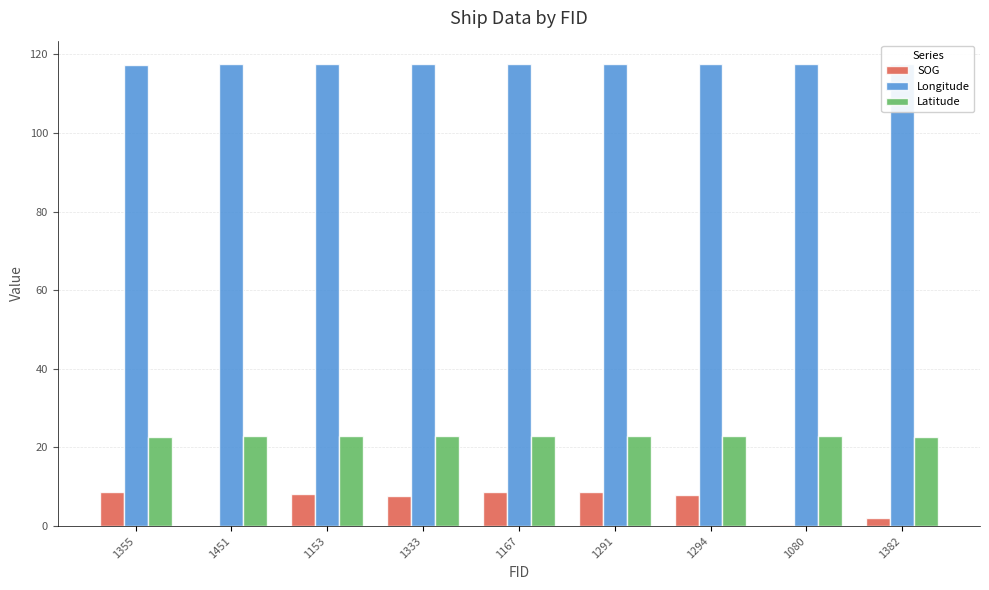

What is the total value across all series at 1153?

148.6